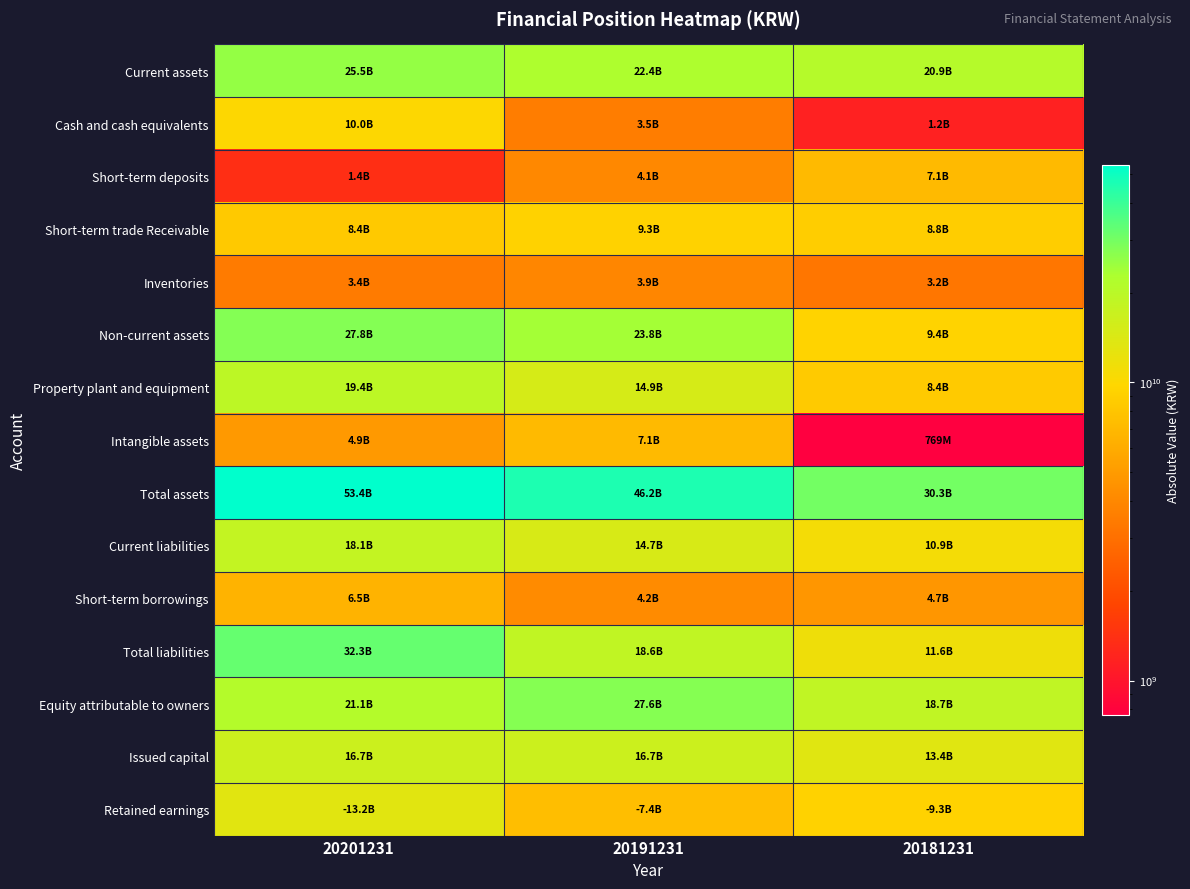

Between 20191231 and 20181231, which is larger?

20191231